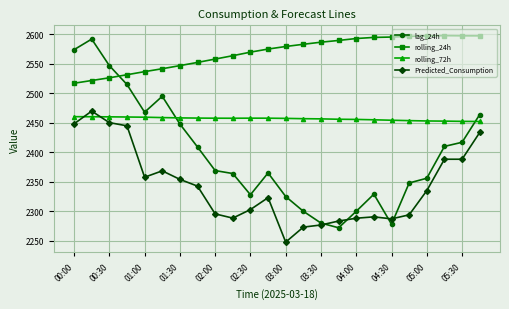

What is the maximum value for Predicted_Consumption?

2469.9